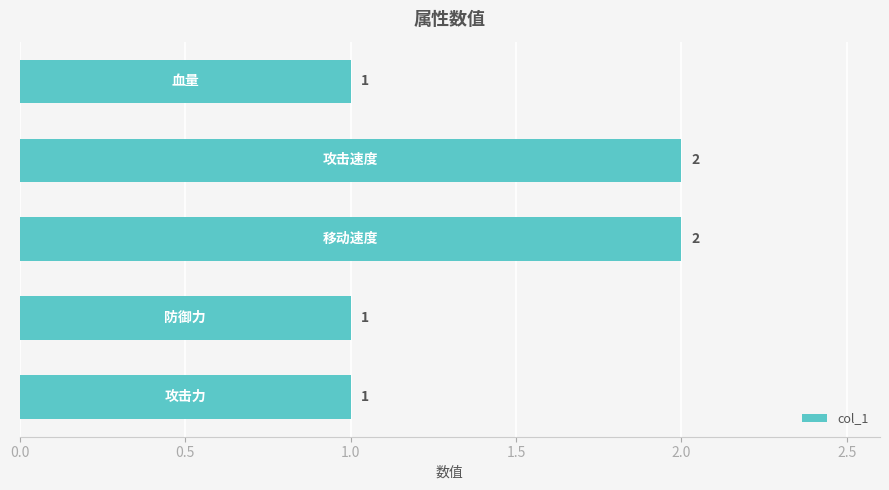

Reading bottom to top, what are all the values shown in this chart?

1	1	2	2	1